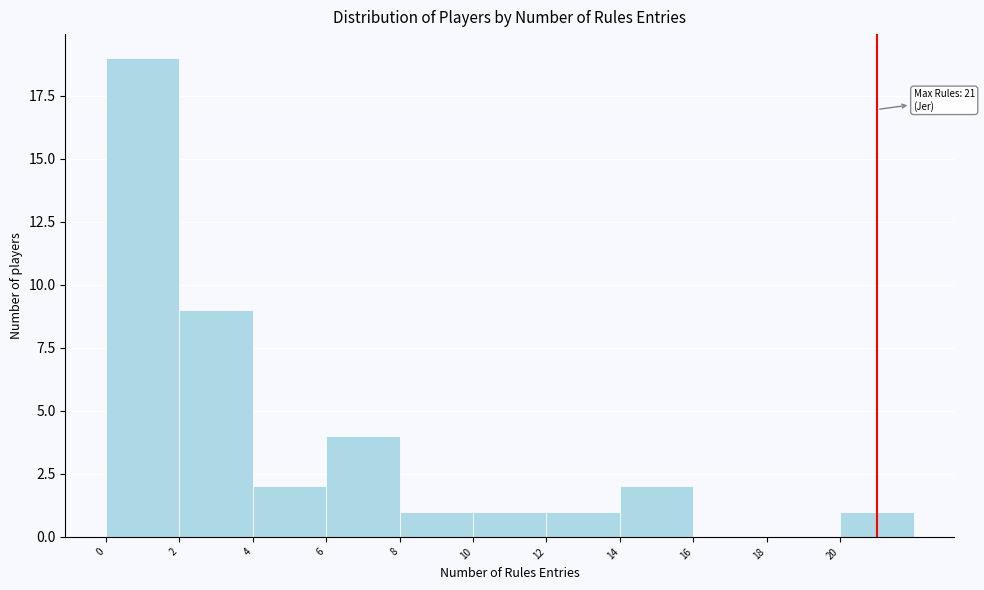

Which range on the x-axis has the tallest bar?

0 to 2